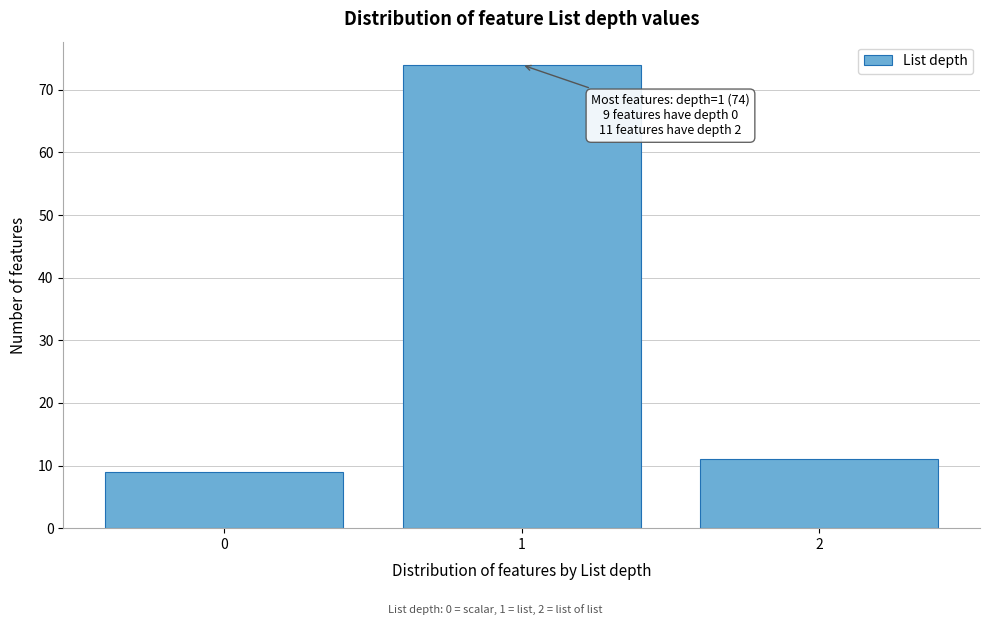

Which range on the x-axis has the tallest bar?

0.5 to 1.5